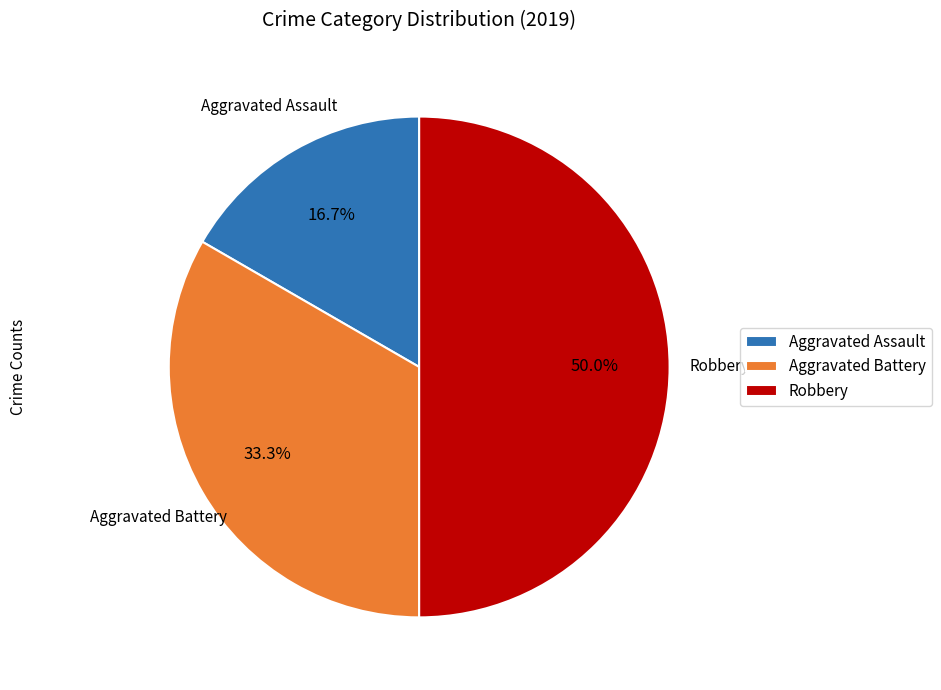

True or false: Robbery accounts for 43% of the total.

False